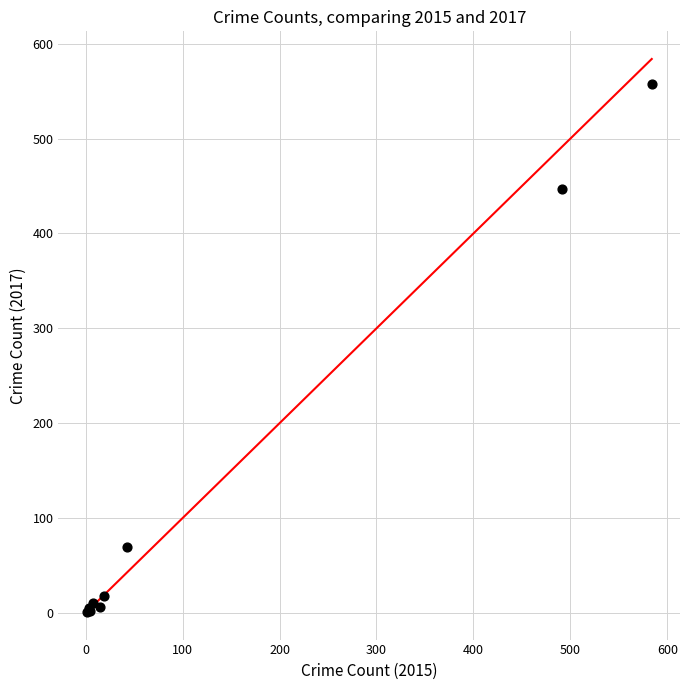

What Y value in the scatter plot is closest to 279?

447